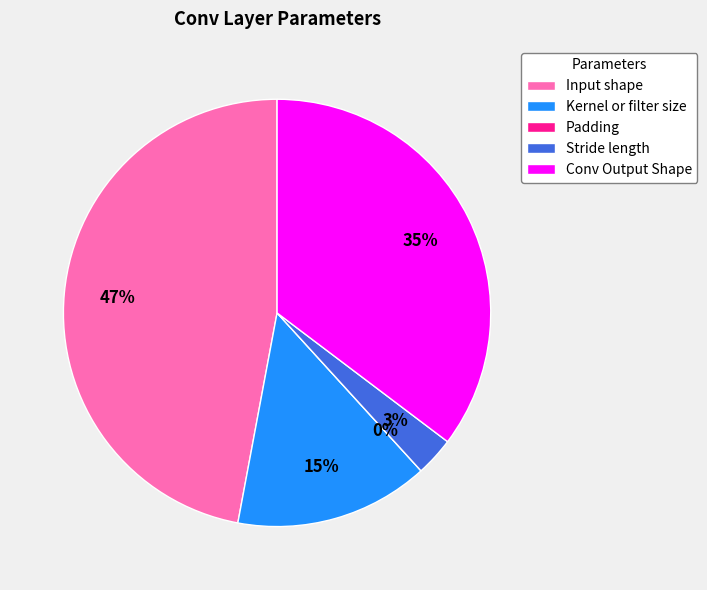

The Input shape slice represents 61% of the pie. True or false?

False